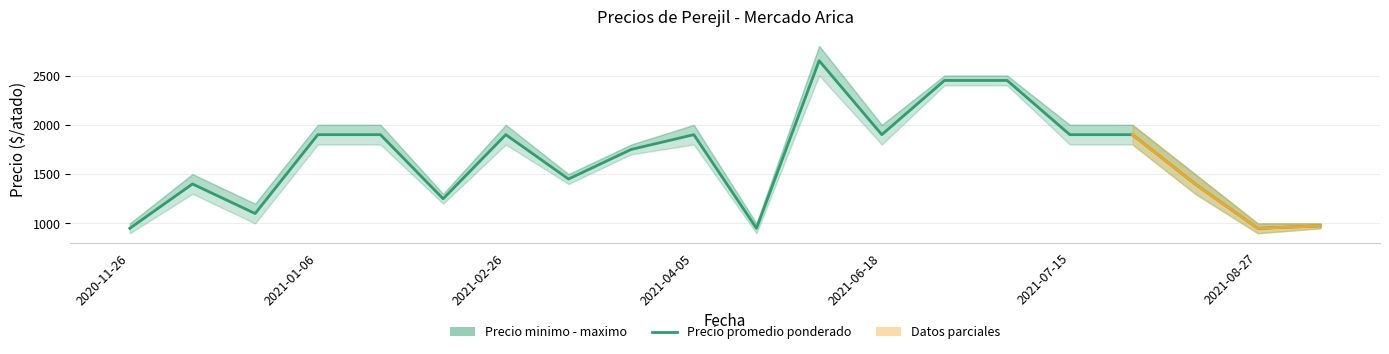

What is the difference between the Precio minimo values at 2021-07-13 and 2021-08-27?

1500